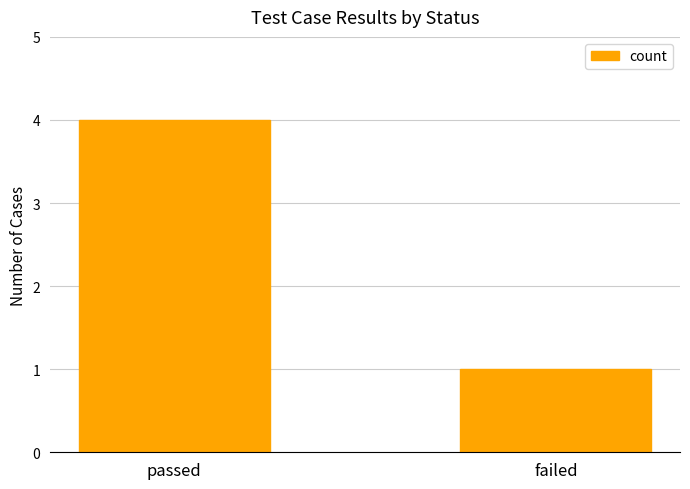

What is the sum of all values?

5